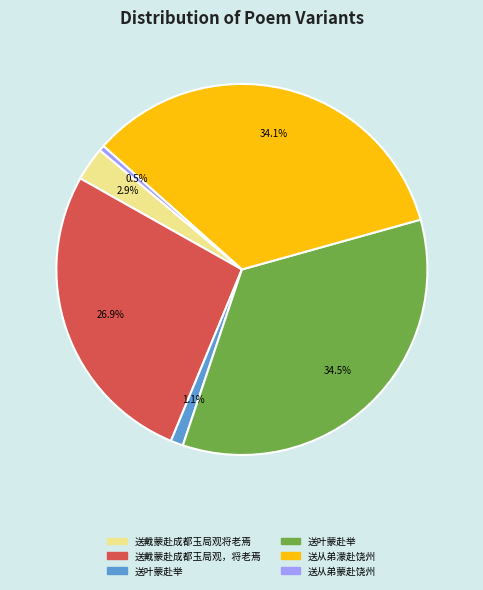

Is there any slice that represents more than half of the pie?

No